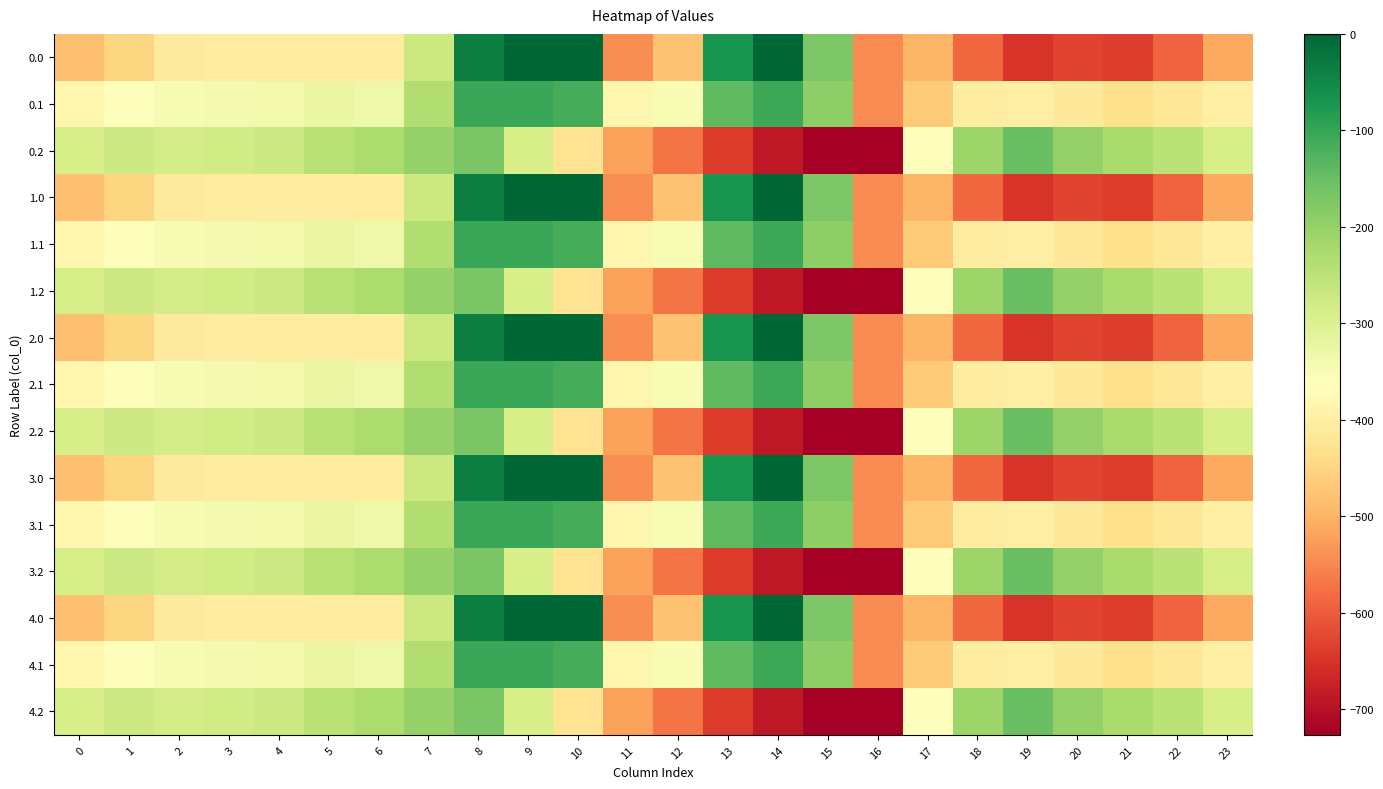

Reading right to left, extract all data points from this chart.

0.0: 23=-511.3	22=-592.3	21=-638.4	20=-629.9	19=-649.2	18=-586.7	17=-494.8	16=-545.4	15=-172.8	14=-0.3	13=-70.2	12=-477.2	11=-544.3	10=0.0	9=0.0	8=-35.0	7=-270.7	6=-408.0	5=-403.8	4=-404.9	3=-404.4	2=-410.3	1=-449.5	0=-482.0
0.1: 23=-399.4	22=-419.9	21=-432.4	20=-414.5	19=-400.2	18=-405.4	17=-466.6	16=-547.3	15=-190.4	14=-105.5	13=-141.2	12=-350.8	11=-384.7	10=-114.0	9=-104.8	8=-102.3	7=-234.9	6=-332.2	5=-325.7	4=-339.6	3=-342.7	2=-347.9	1=-361.1	0=-384.6
0.2: 23=-287.5	22=-247.4	21=-226.4	20=-199.2	19=-151.0	18=-210.0	17=-362.4	16=-726.6	15=-725.8	14=-687.4	13=-640.4	12=-571.2	11=-520.6	10=-423.5	9=-288.5	8=-169.5	7=-199.0	6=-228.8	5=-245.0	4=-274.4	3=-281.0	2=-285.5	1=-272.7	0=-287.1
1.0: 23=-511.3	22=-592.3	21=-638.4	20=-629.9	19=-649.2	18=-586.7	17=-494.8	16=-545.4	15=-172.8	14=-0.3	13=-70.2	12=-477.2	11=-544.3	10=0.0	9=0.0	8=-35.0	7=-270.7	6=-408.0	5=-403.8	4=-404.9	3=-404.4	2=-410.3	1=-449.5	0=-482.0
1.1: 23=-399.4	22=-419.9	21=-432.4	20=-414.5	19=-400.2	18=-405.4	17=-466.6	16=-547.3	15=-190.4	14=-105.5	13=-141.2	12=-350.8	11=-384.7	10=-114.0	9=-104.8	8=-102.3	7=-234.9	6=-332.2	5=-325.7	4=-339.6	3=-342.7	2=-347.9	1=-361.1	0=-384.6
1.2: 23=-287.5	22=-247.4	21=-226.4	20=-199.2	19=-151.0	18=-210.0	17=-362.4	16=-726.6	15=-725.8	14=-687.4	13=-640.4	12=-571.2	11=-520.6	10=-423.5	9=-288.5	8=-169.5	7=-199.0	6=-228.8	5=-245.0	4=-274.4	3=-281.0	2=-285.5	1=-272.7	0=-287.1
2.0: 23=-511.3	22=-592.3	21=-638.4	20=-629.9	19=-649.2	18=-586.7	17=-494.8	16=-545.4	15=-172.8	14=-0.3	13=-70.2	12=-477.2	11=-544.3	10=0.0	9=0.0	8=-35.0	7=-270.7	6=-408.0	5=-403.8	4=-404.9	3=-404.4	2=-410.3	1=-449.5	0=-482.0
2.1: 23=-399.4	22=-419.9	21=-432.4	20=-414.5	19=-400.2	18=-405.4	17=-466.6	16=-547.3	15=-190.4	14=-105.5	13=-141.2	12=-350.8	11=-384.7	10=-114.0	9=-104.8	8=-102.3	7=-234.9	6=-332.2	5=-325.7	4=-339.6	3=-342.7	2=-347.9	1=-361.1	0=-384.6
2.2: 23=-287.5	22=-247.4	21=-226.4	20=-199.2	19=-151.0	18=-210.0	17=-362.4	16=-726.6	15=-725.8	14=-687.4	13=-640.4	12=-571.2	11=-520.6	10=-423.5	9=-288.5	8=-169.5	7=-199.0	6=-228.8	5=-245.0	4=-274.4	3=-281.0	2=-285.5	1=-272.7	0=-287.1
3.0: 23=-511.3	22=-592.3	21=-638.4	20=-629.9	19=-649.2	18=-586.7	17=-494.8	16=-545.4	15=-172.8	14=-0.3	13=-70.2	12=-477.2	11=-544.3	10=0.0	9=0.0	8=-35.0	7=-270.7	6=-408.0	5=-403.8	4=-404.9	3=-404.4	2=-410.3	1=-449.5	0=-482.0
3.1: 23=-399.4	22=-419.9	21=-432.4	20=-414.5	19=-400.2	18=-405.4	17=-466.6	16=-547.3	15=-190.4	14=-105.5	13=-141.2	12=-350.8	11=-384.7	10=-114.0	9=-104.8	8=-102.3	7=-234.9	6=-332.2	5=-325.7	4=-339.6	3=-342.7	2=-347.9	1=-361.1	0=-384.6
3.2: 23=-287.5	22=-247.4	21=-226.4	20=-199.2	19=-151.0	18=-210.0	17=-362.4	16=-726.6	15=-725.8	14=-687.4	13=-640.4	12=-571.2	11=-520.6	10=-423.5	9=-288.5	8=-169.5	7=-199.0	6=-228.8	5=-245.0	4=-274.4	3=-281.0	2=-285.5	1=-272.7	0=-287.1
4.0: 23=-511.3	22=-592.3	21=-638.4	20=-629.9	19=-649.2	18=-586.7	17=-494.8	16=-545.4	15=-172.8	14=-0.3	13=-70.2	12=-477.2	11=-544.3	10=0.0	9=0.0	8=-35.0	7=-270.7	6=-408.0	5=-403.8	4=-404.9	3=-404.4	2=-410.3	1=-449.5	0=-482.0
4.1: 23=-399.4	22=-419.9	21=-432.4	20=-414.5	19=-400.2	18=-405.4	17=-466.6	16=-547.3	15=-190.4	14=-105.5	13=-141.2	12=-350.8	11=-384.7	10=-114.0	9=-104.8	8=-102.3	7=-234.9	6=-332.2	5=-325.7	4=-339.6	3=-342.7	2=-347.9	1=-361.1	0=-384.6
4.2: 23=-287.5	22=-247.4	21=-226.4	20=-199.2	19=-151.0	18=-210.0	17=-362.4	16=-726.6	15=-725.8	14=-687.4	13=-640.4	12=-571.2	11=-520.6	10=-423.5	9=-288.5	8=-169.5	7=-199.0	6=-228.8	5=-245.0	4=-274.4	3=-281.0	2=-285.5	1=-272.7	0=-287.1